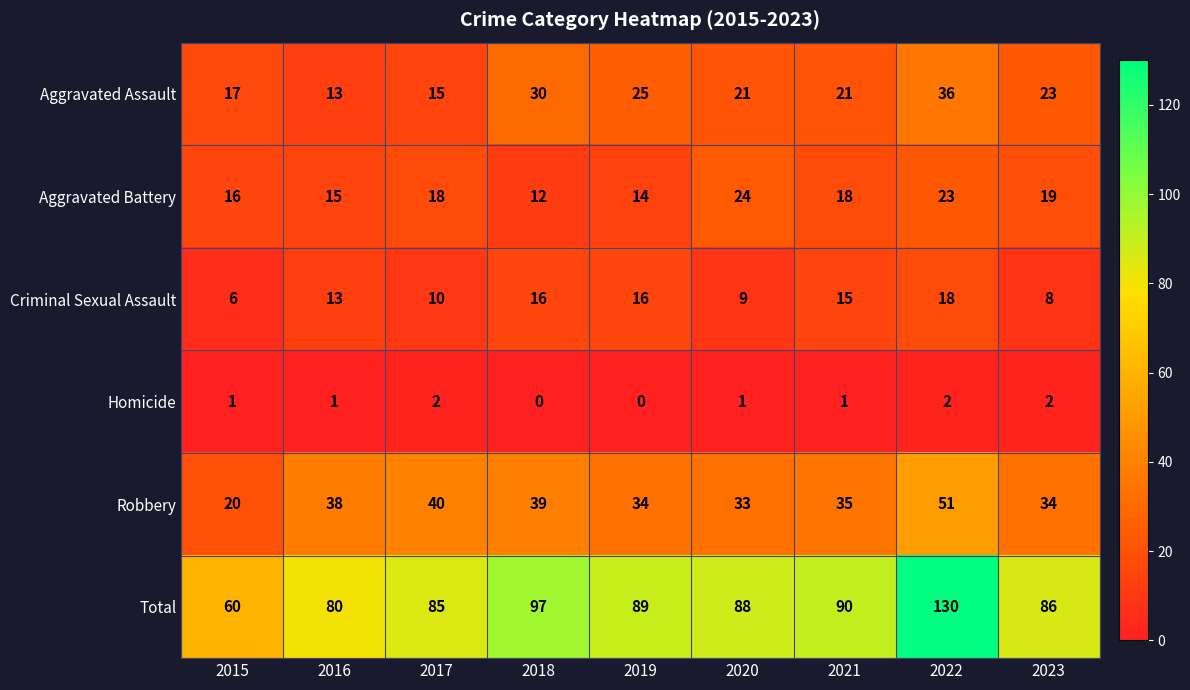

Is it true that Criminal Sexual Assault equals 16 at 2019?

True